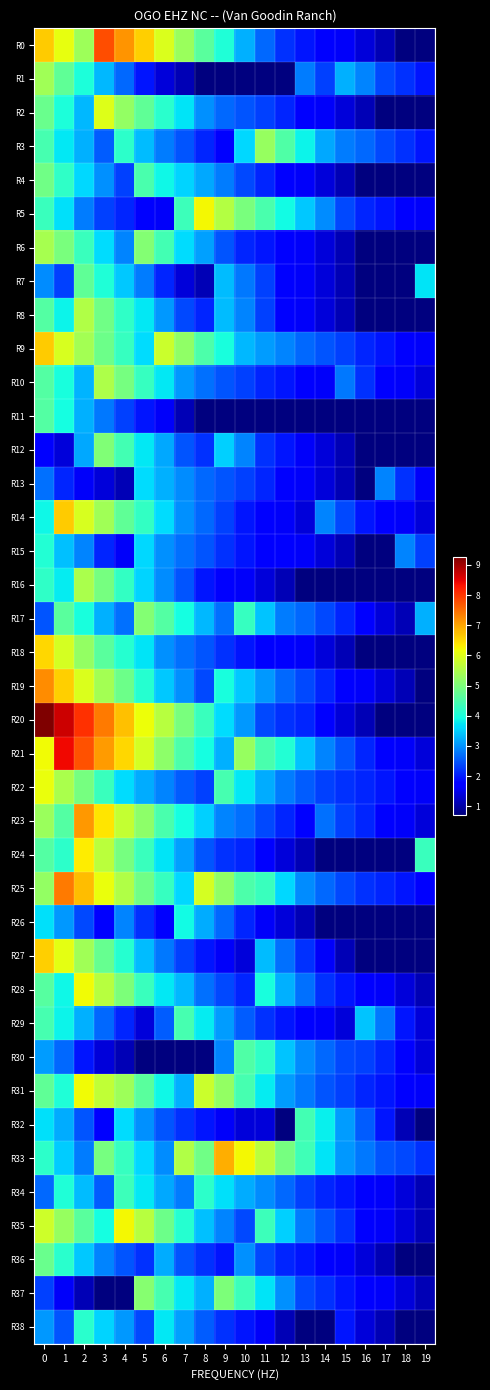

What is the difference between the highest and lowest values at 15?

2.6